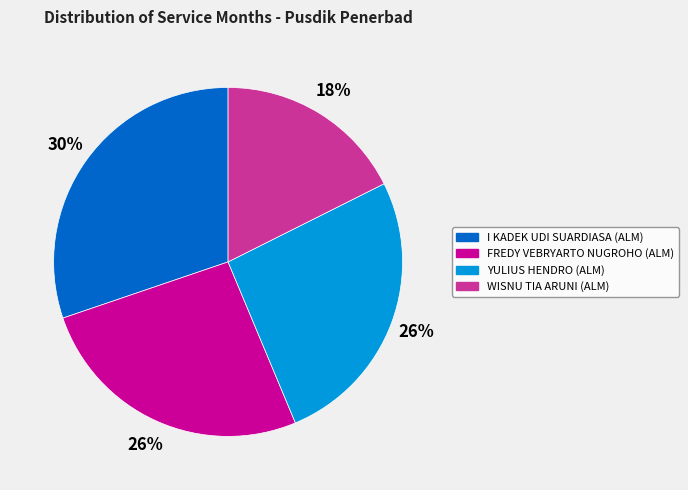

To the nearest percent, what portion does I KADEK UDI SUARDIASA (ALM) represent?

30%